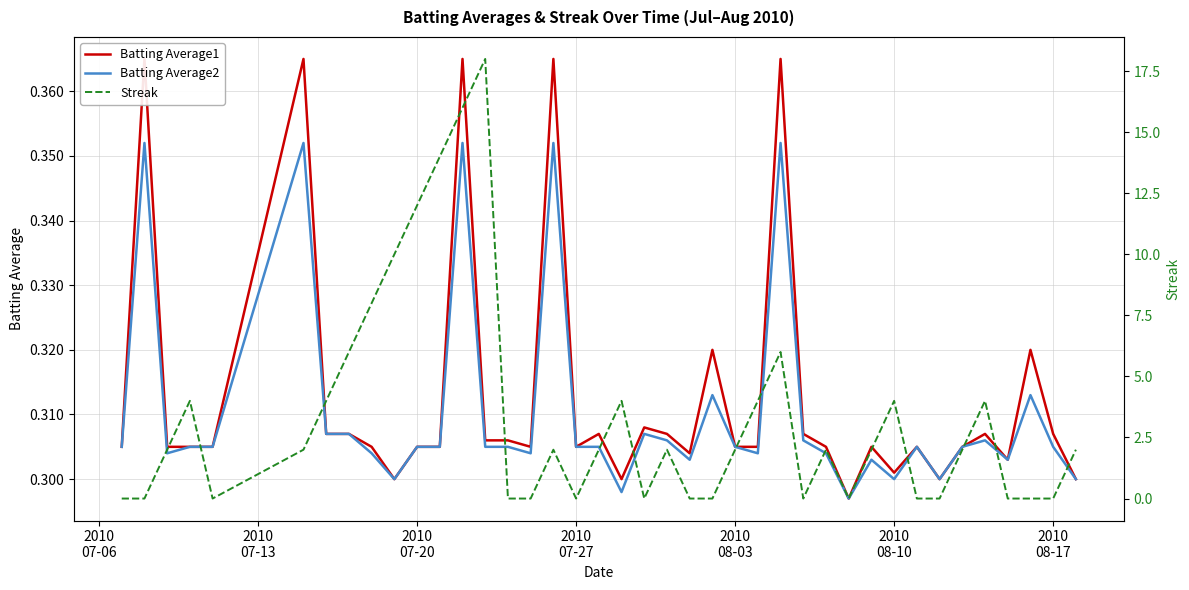

Which series has the largest total across all categories?

Streak